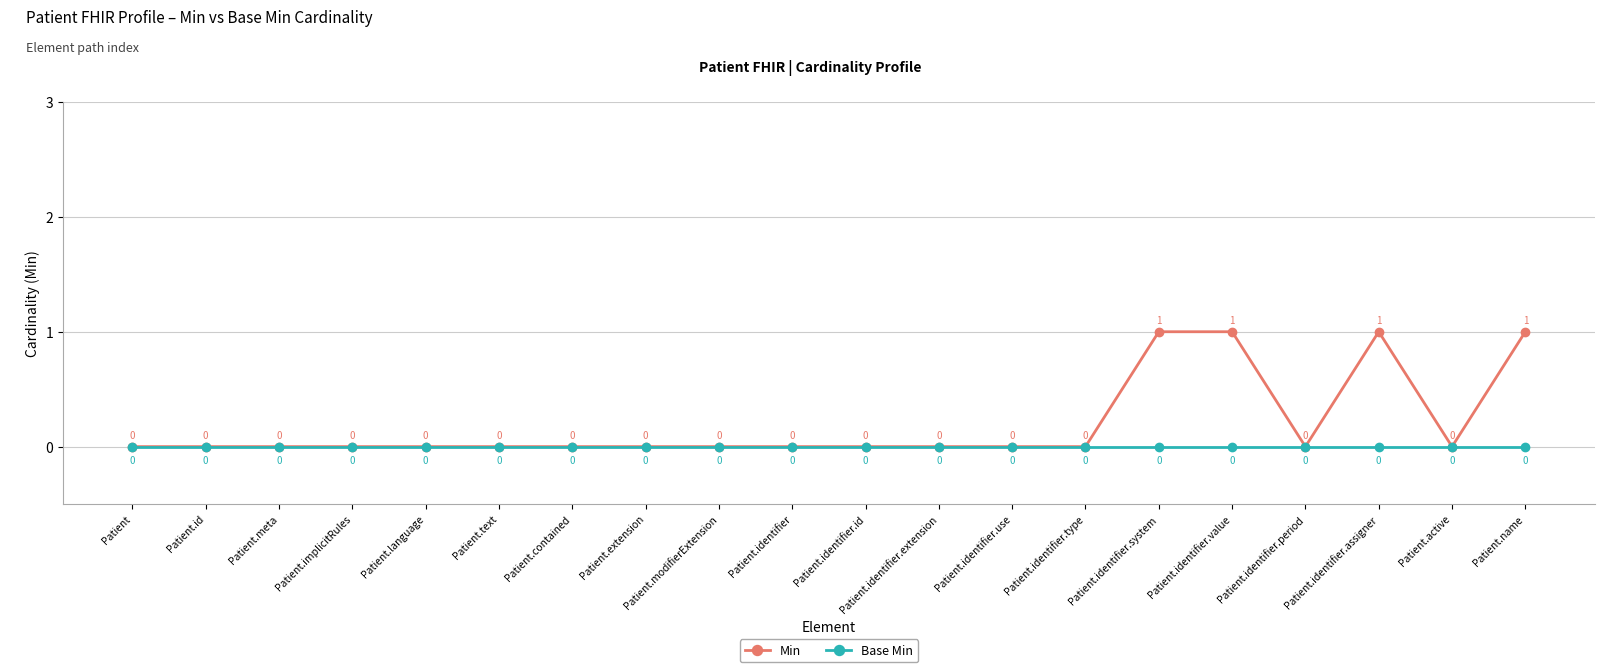

Does the chart have visible grid lines?

Yes